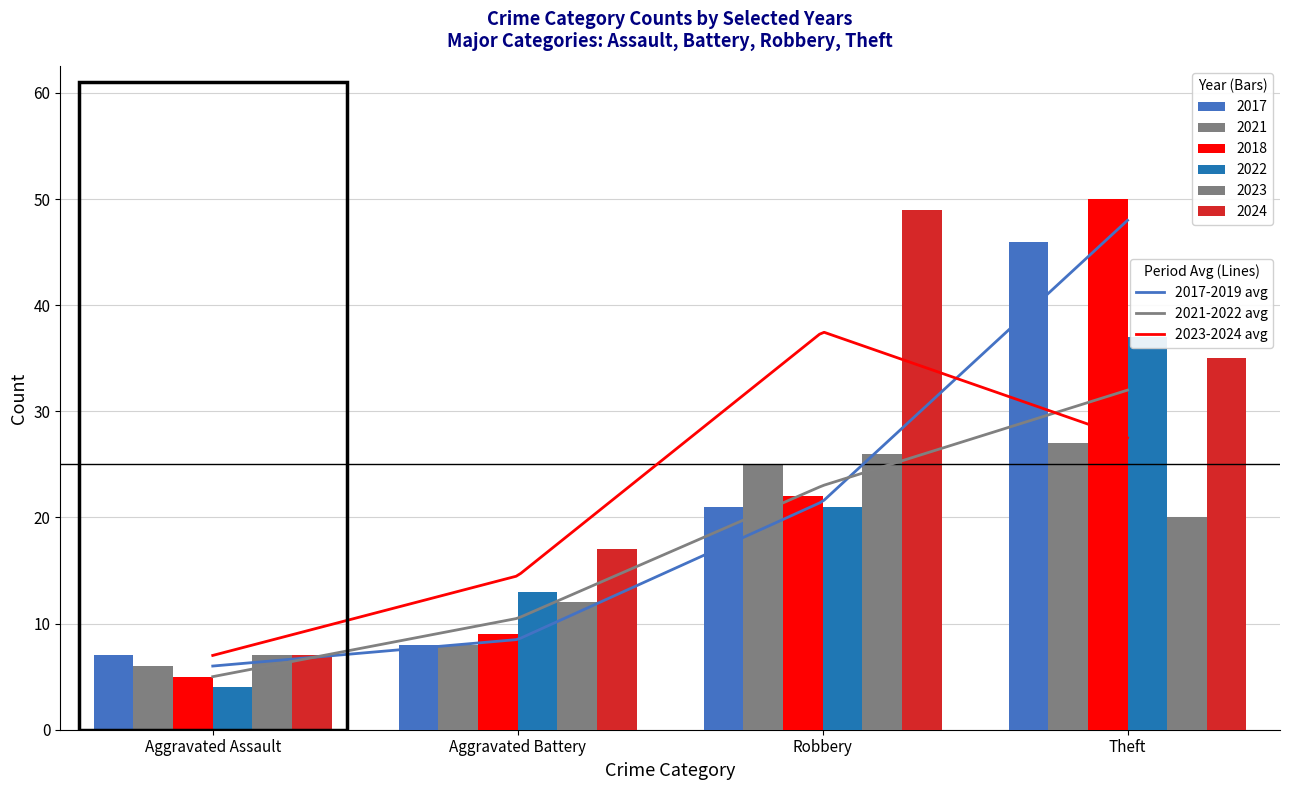

What is the average value of the 2023 series?

16